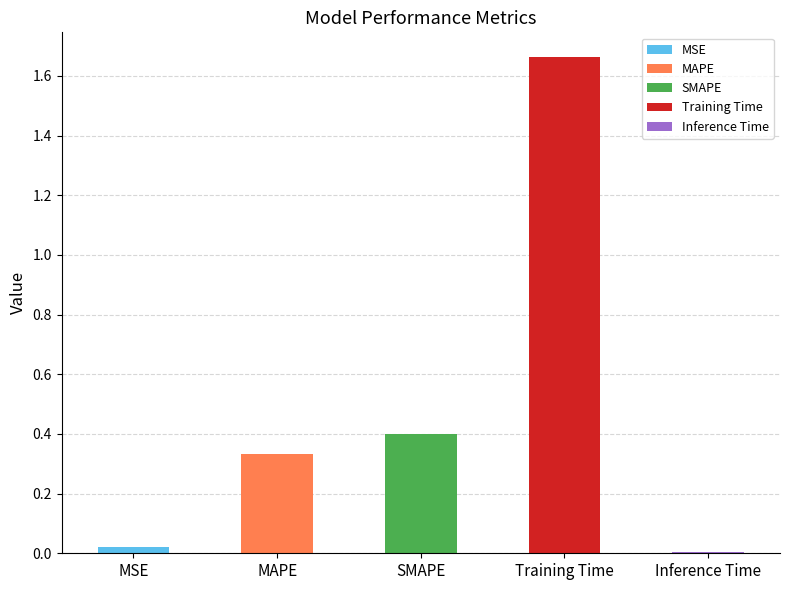

How many data points does each series have?

5